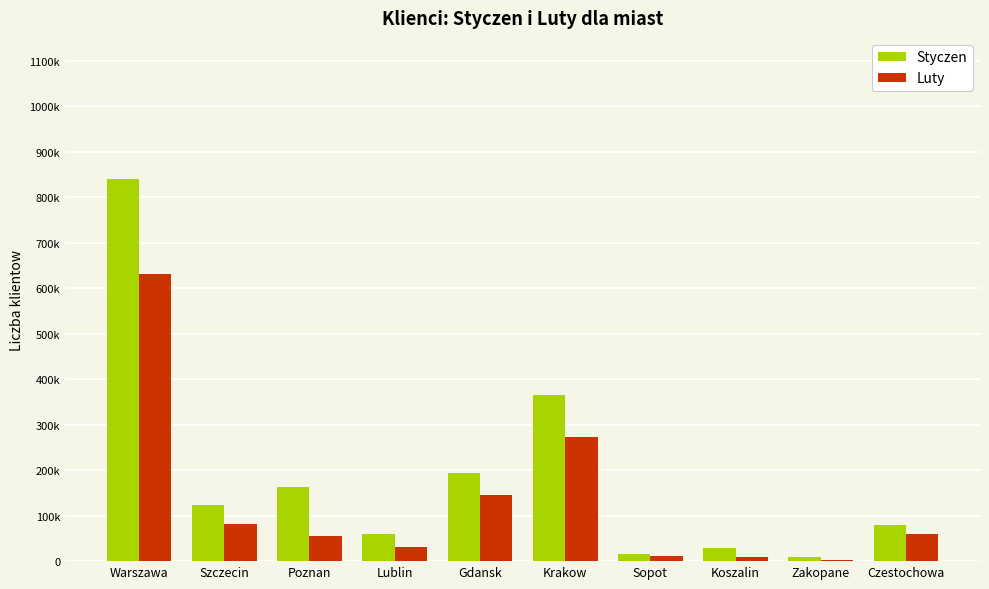

What is the value of the Styczen bar at the 5th from the left?

193972